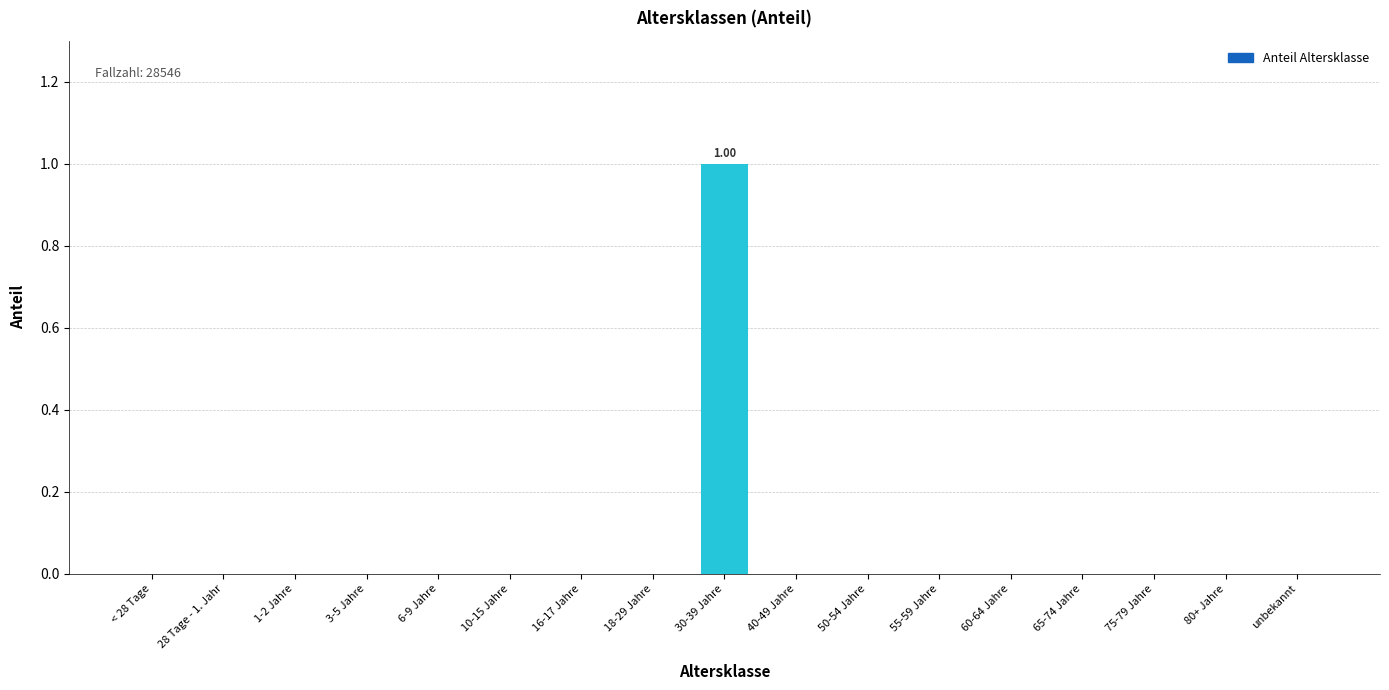

Rank the categories by value from highest to lowest.

30-39 Jahre, < 28 Tage, 28 Tage - 1. Jahr, 1-2 Jahre, 3-5 Jahre, 6-9 Jahre, 10-15 Jahre, 16-17 Jahre, 18-29 Jahre, 40-49 Jahre, 50-54 Jahre, 55-59 Jahre, 60-64 Jahre, 65-74 Jahre, 75-79 Jahre, 80+ Jahre, unbekannt